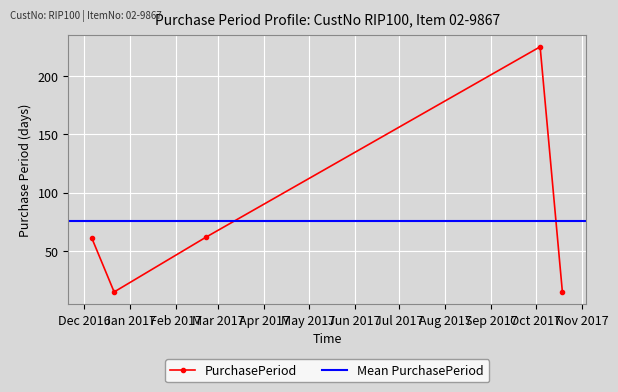

Rank the categories by value from lowest to highest.

2016-12-21, 2017-10-19, 2016-12-06, 2017-02-21, 2017-10-04